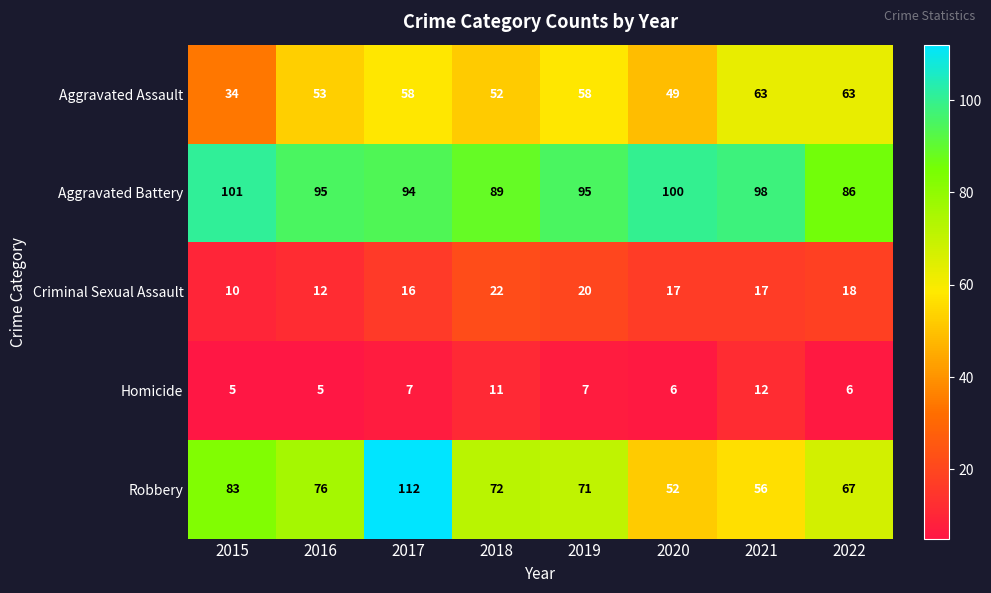

At which label is Aggravated Battery closest to 93?

2017